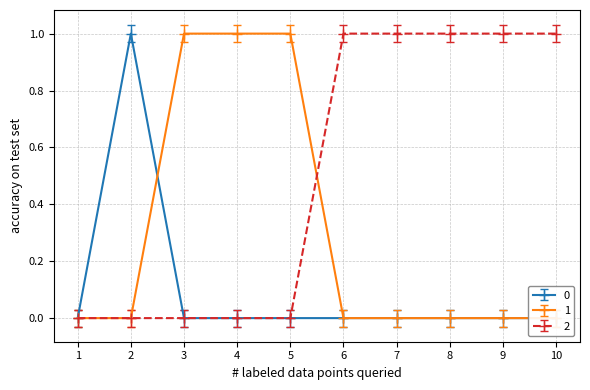

True or false: 1 has a value of 1.5 at 4.

False